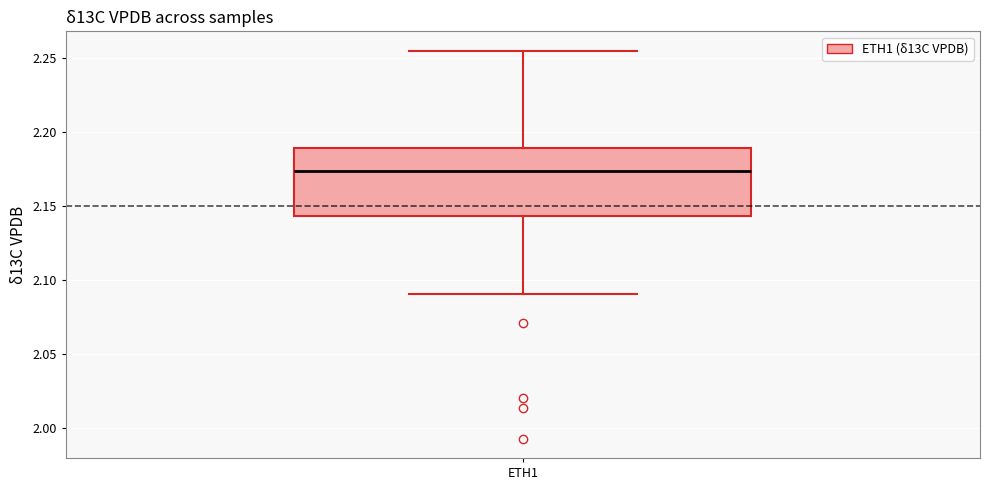

Transcribe this box plot: give where the median line is, the range the box spans, and where the two whiskers end, as read against the y-axis. The values are not printed on the chart, so give them approximately, as read against the axis.

median 2.175, box 2.145 to 2.190, whiskers 2.090 to 2.255